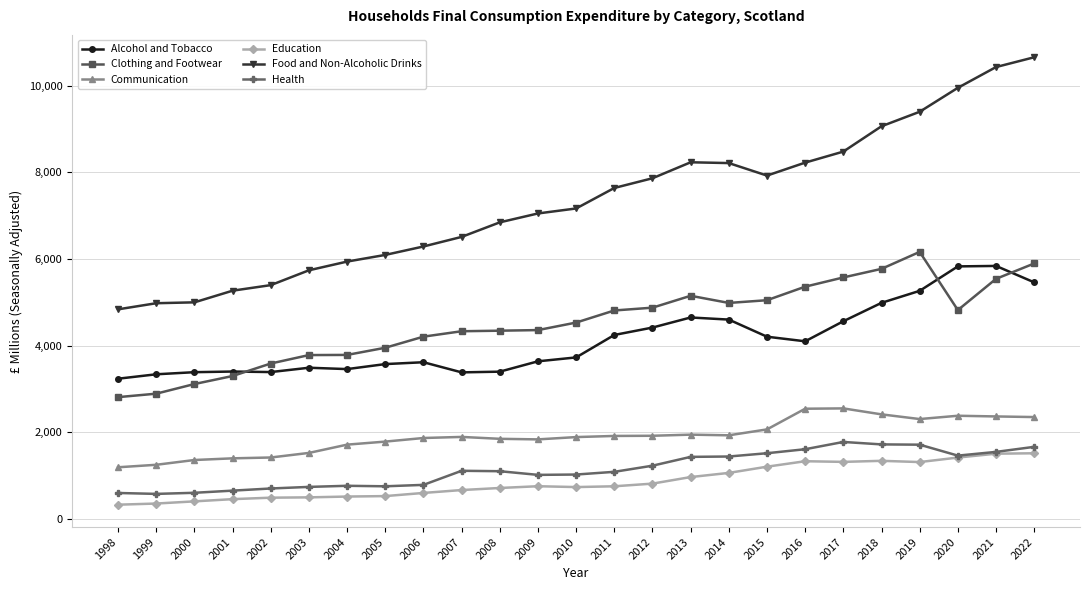

Between 1999 and 2015, which series saw the biggest shift?

Food and Non-Alcoholic Drinks